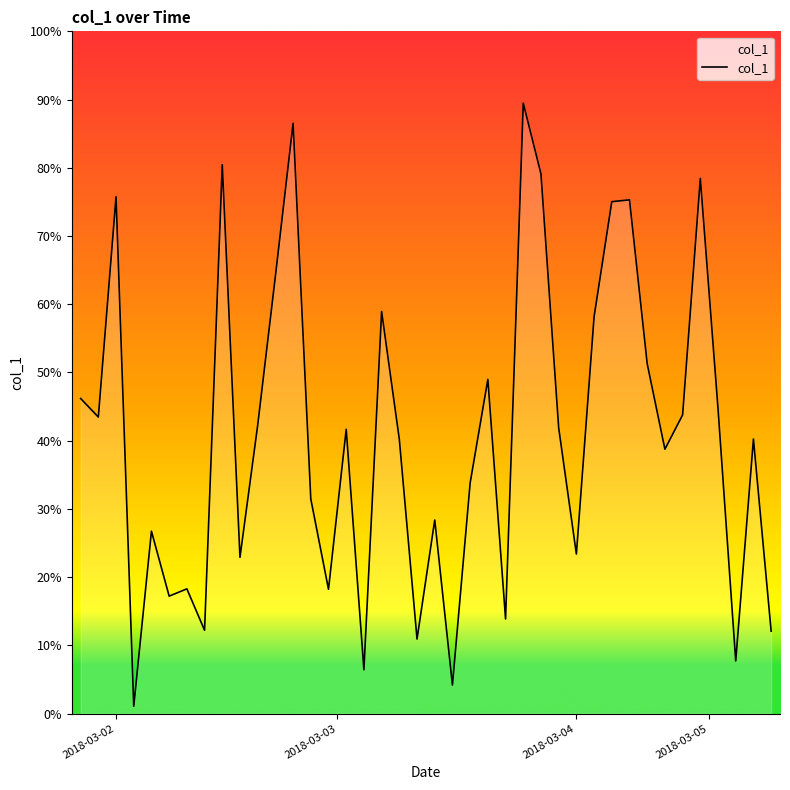

What is the difference between the maximum and minimum values?

88.4